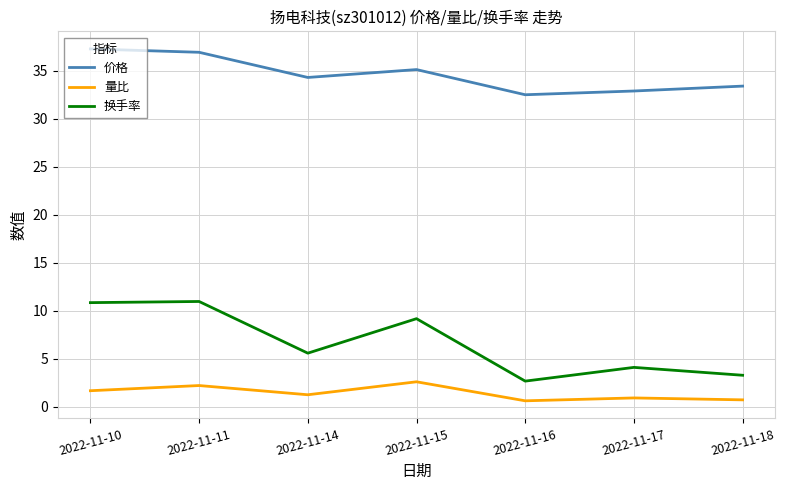

Which series has the widest spread of values?

换手率